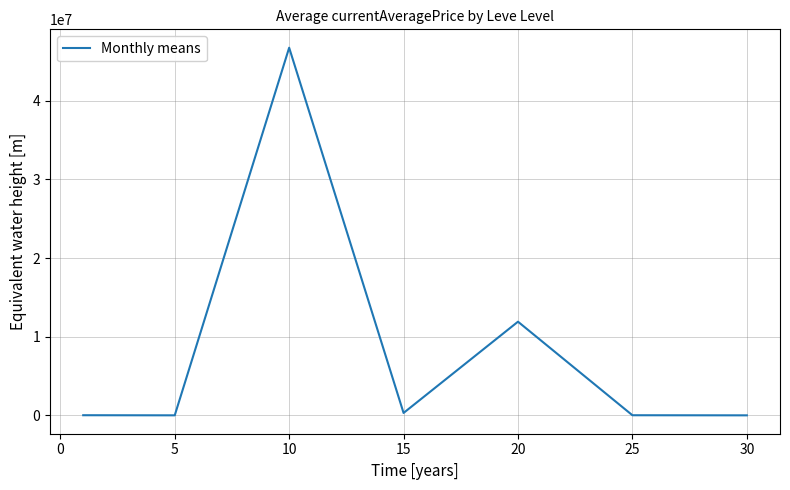

What is the greatest value displayed?

46729881.8